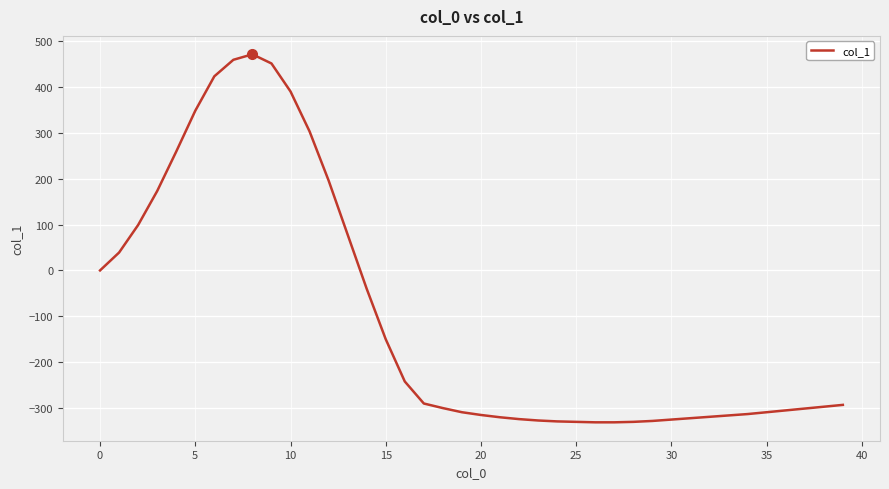

What is the smallest value displayed?

-331